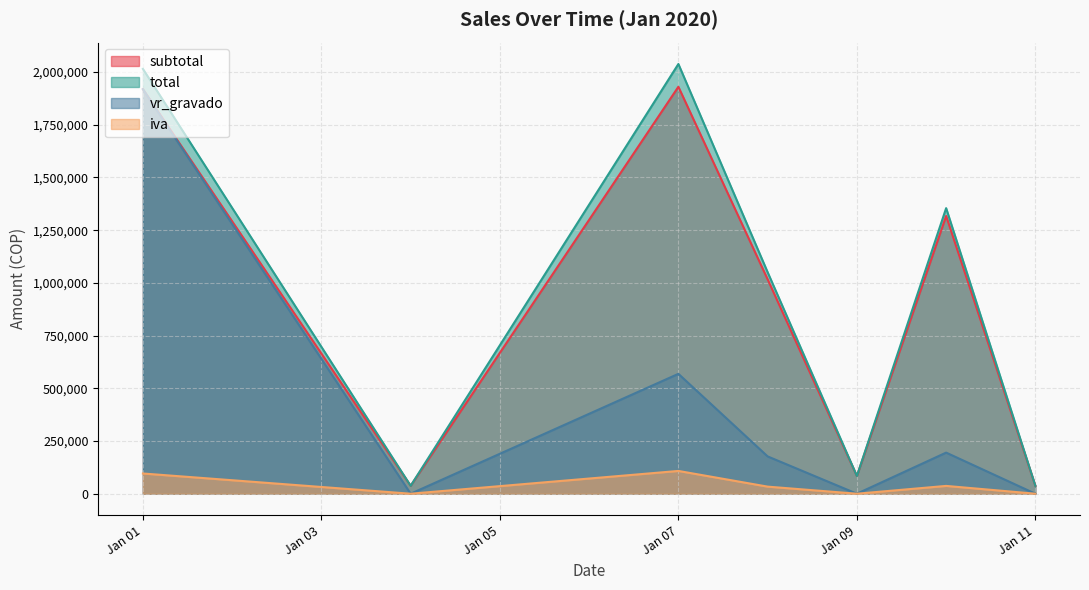

Which series changed the most between Jan 01 and Jan 07?

vr_gravado